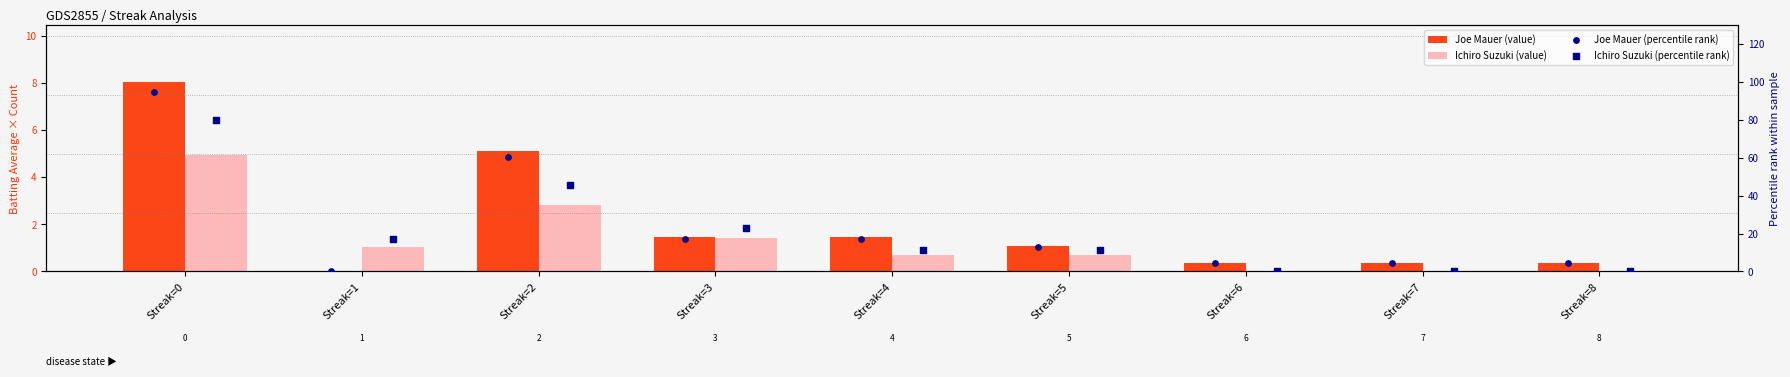

Which series has the widest spread of Y values?

Joe Mauer (percentile rank)